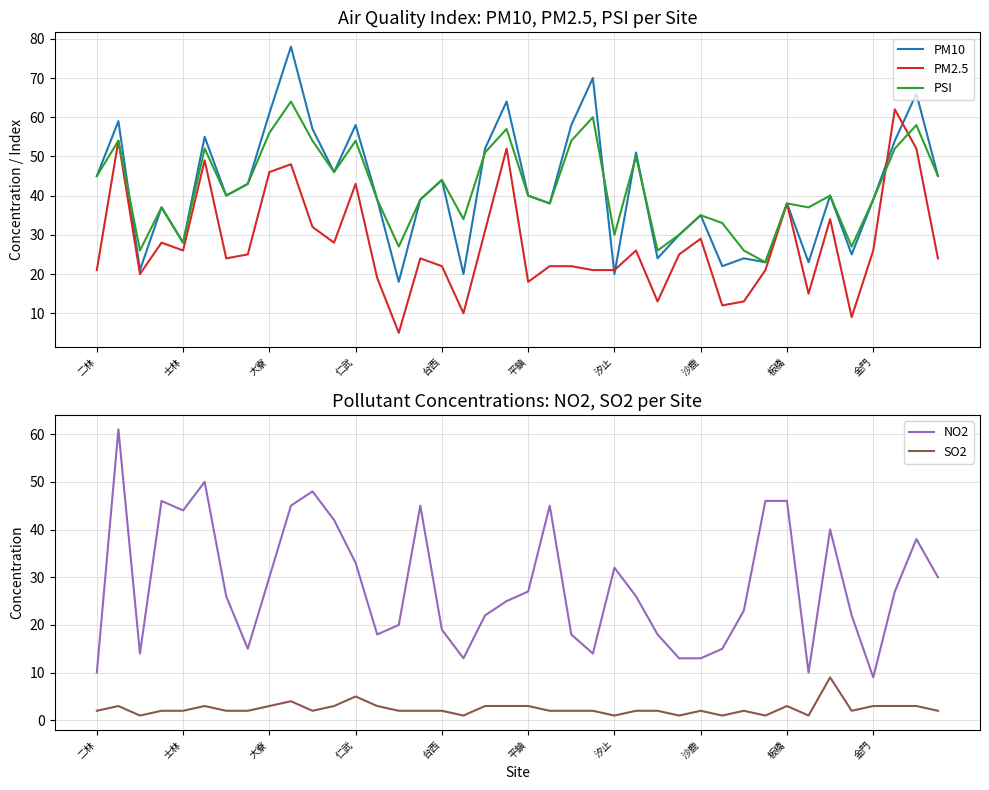

What is the difference between the highest and lowest values at 11?

43